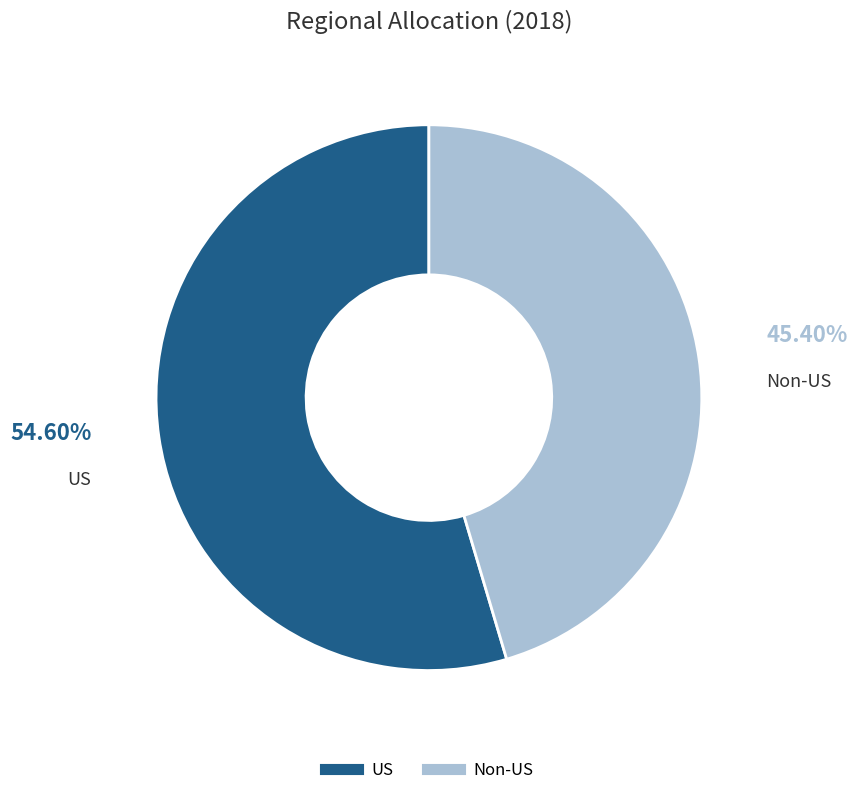

Is there a majority slice in this chart?

Yes